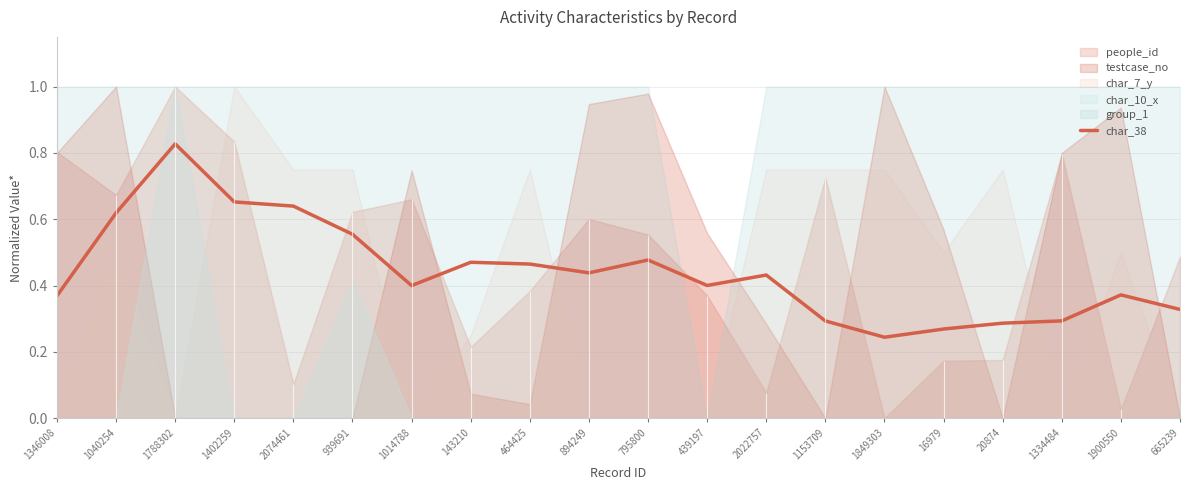

Count the values in the range 0 to 1.

20